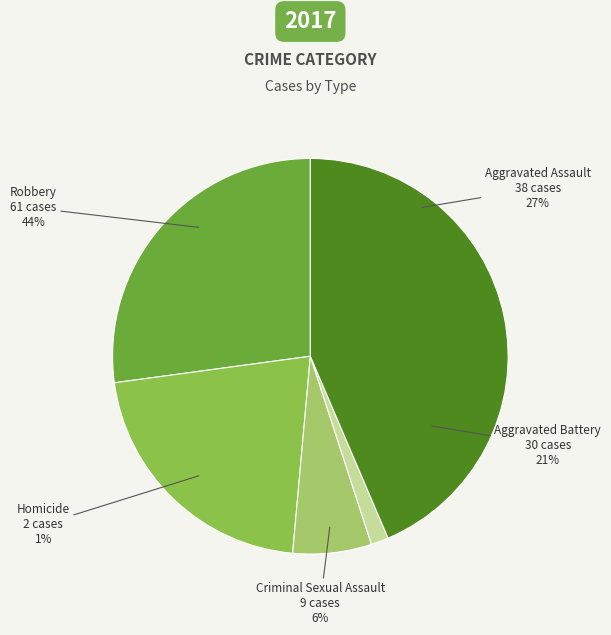

Which category has the biggest portion of the pie?

Robbery